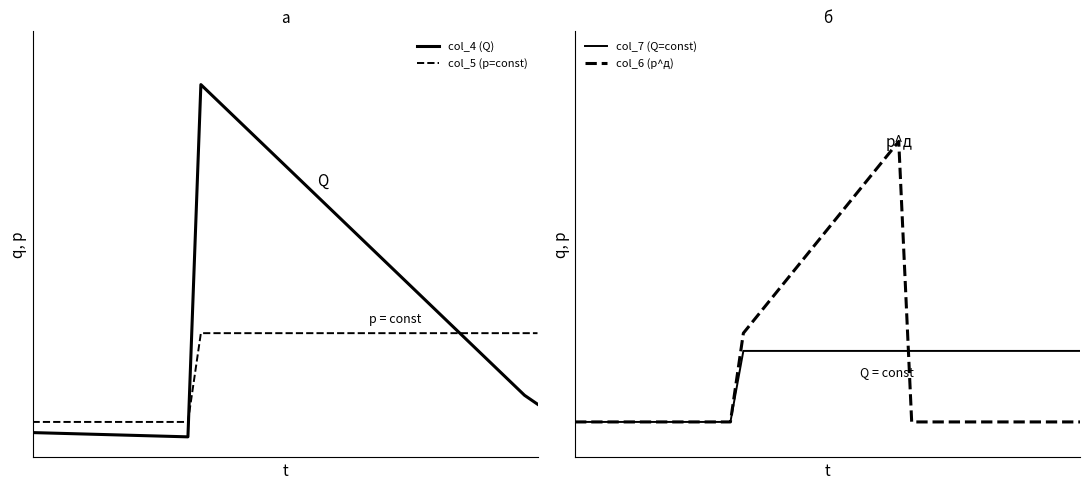

List the series in order of their peak value, highest first.

col_4 (Q), col_6 (p^д), col_5 (p=const), col_7 (Q=const)